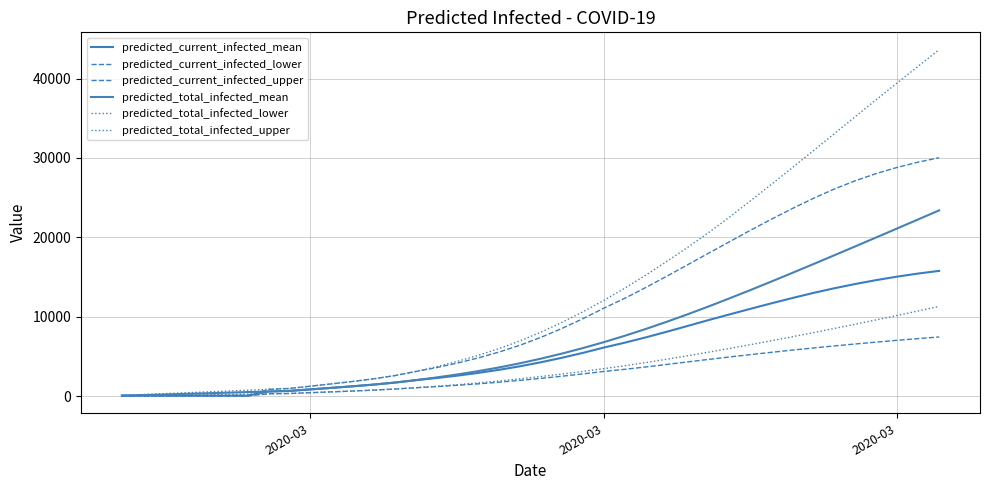

Does the chart have visible grid lines?

Yes